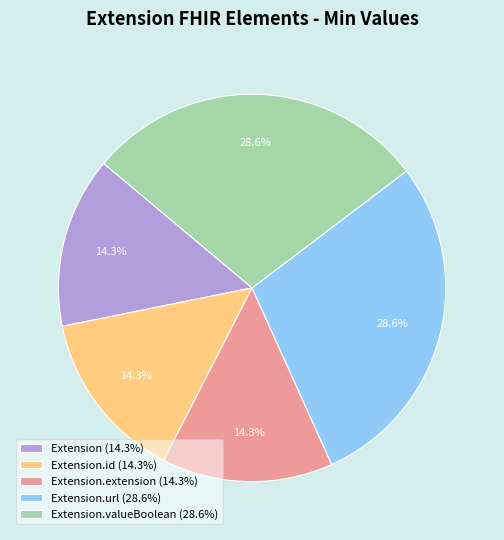

Is there any slice that represents more than half of the pie?

No